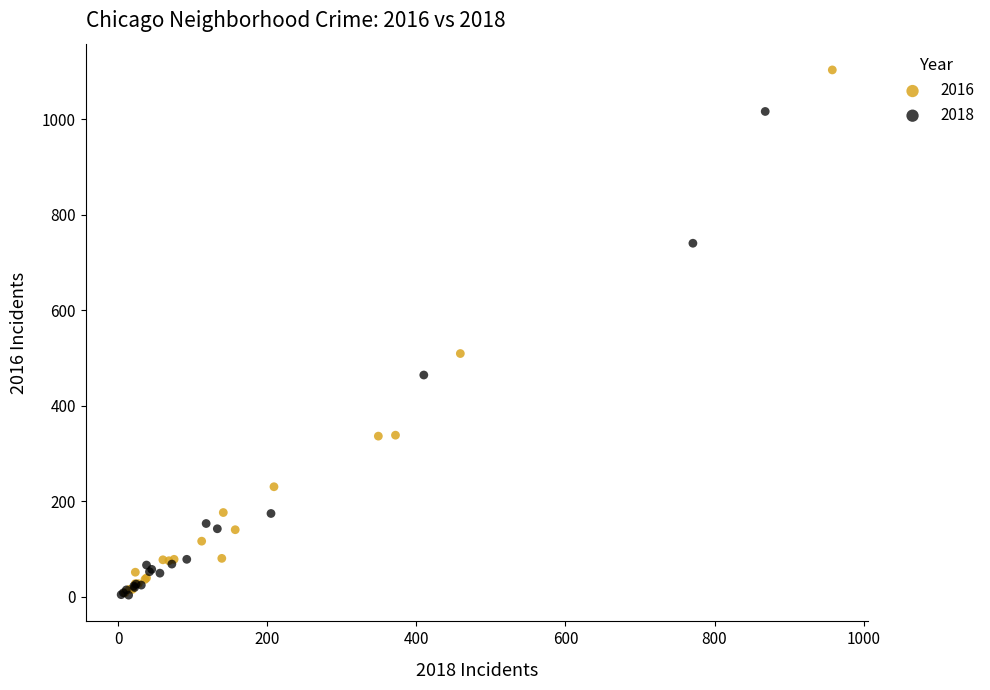

What are all the series names shown in the legend?

2016, 2018